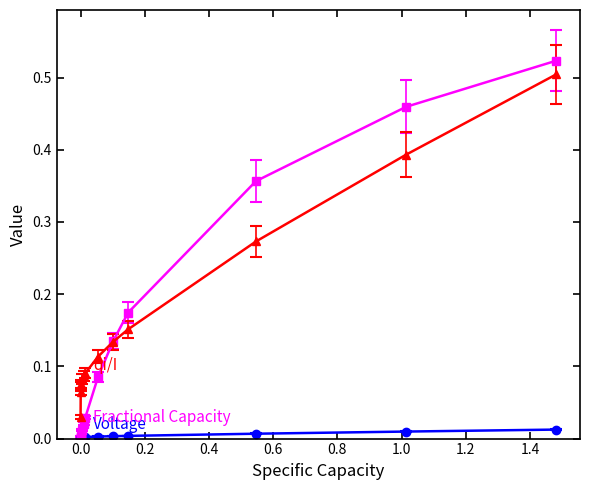

Count the number of categories in the chart.

13